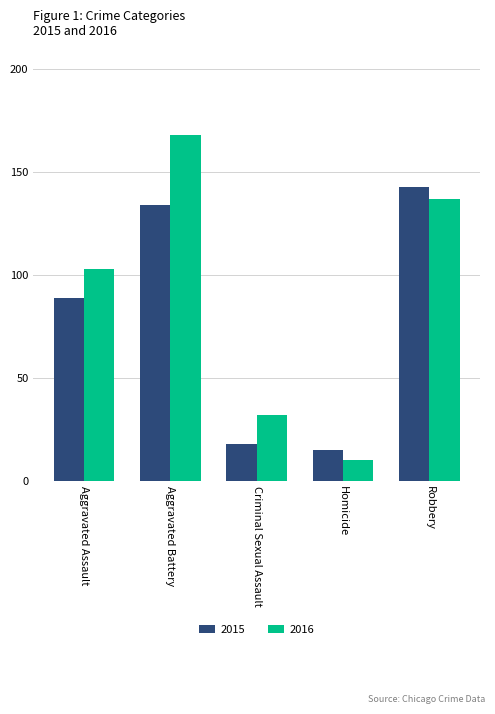

What position from the right is Criminal Sexual Assault?

3